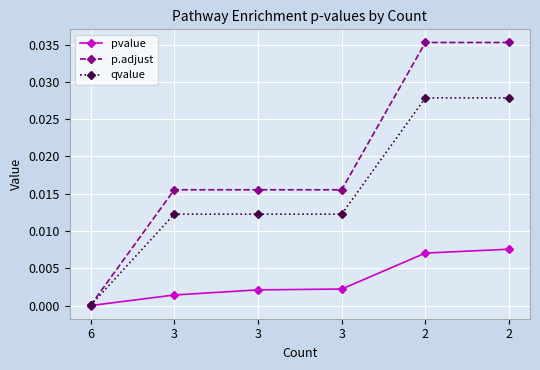

Count the number of categories in the chart.

6